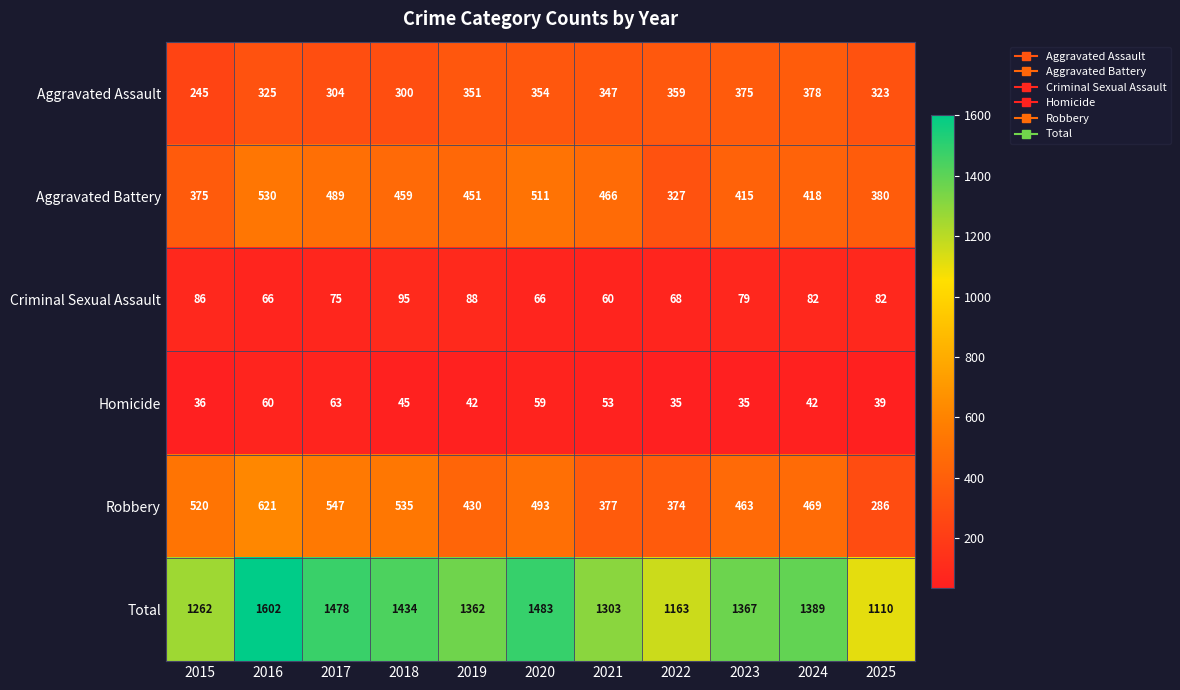

Rank the series by their maximum value, from lowest to highest.

Homicide, Criminal Sexual Assault, Aggravated Assault, Aggravated Battery, Robbery, Total